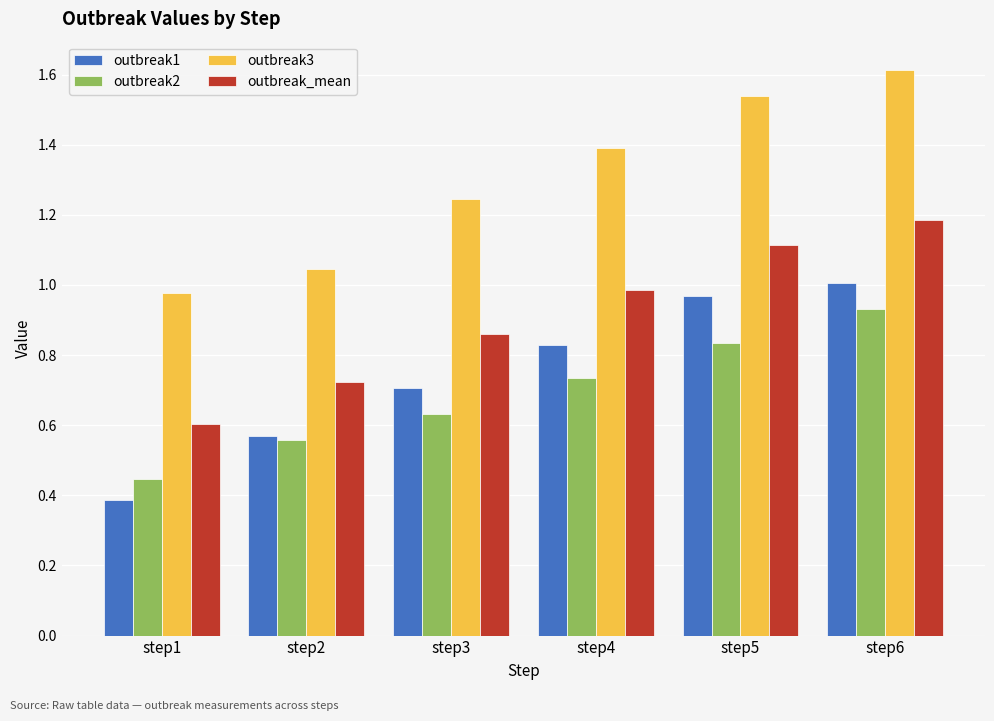

Between step1 and step6, which series saw the biggest shift?

outbreak3